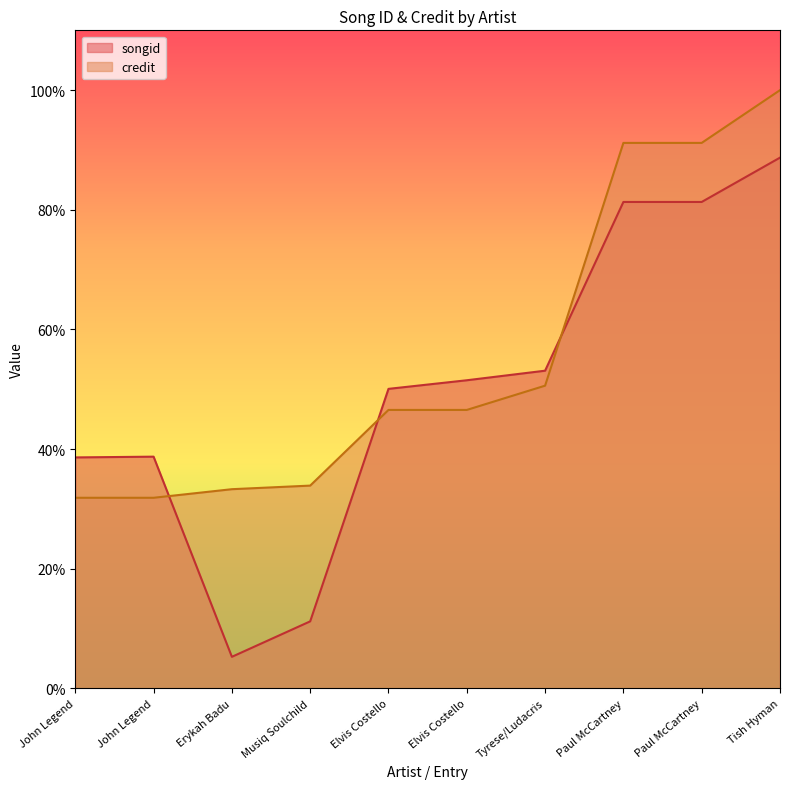

True or false: credit has a value of 33.3 at Erykah Badu.

True